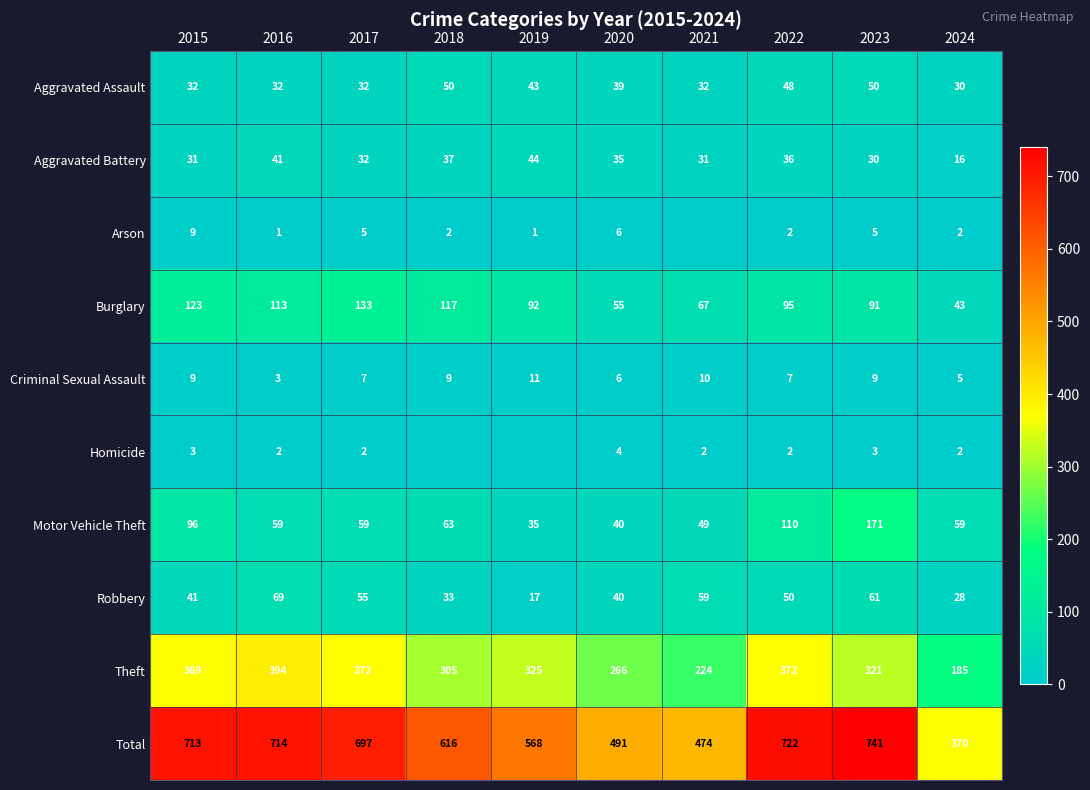

Between 2023 and 2024, which series saw the biggest shift?

Total